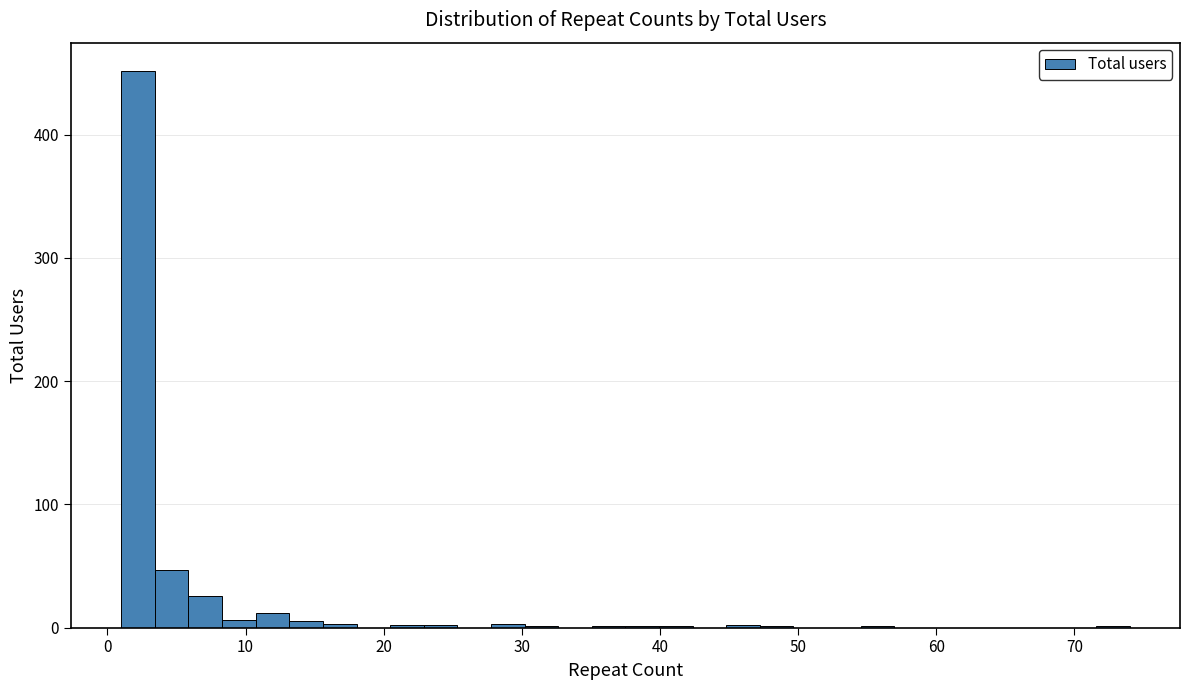

Around what value on the x-axis is the tallest bar? Give the approximate position of its centre, as read against the axis.

2